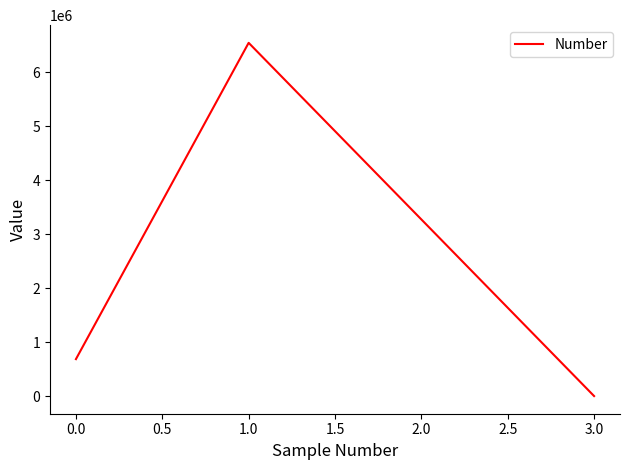

What is the greatest value displayed?

6546846